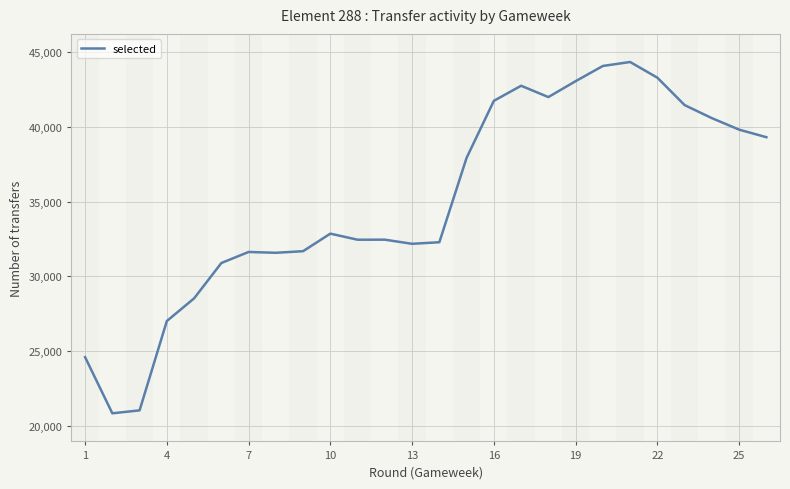

What is the difference between the maximum and minimum values?

23540